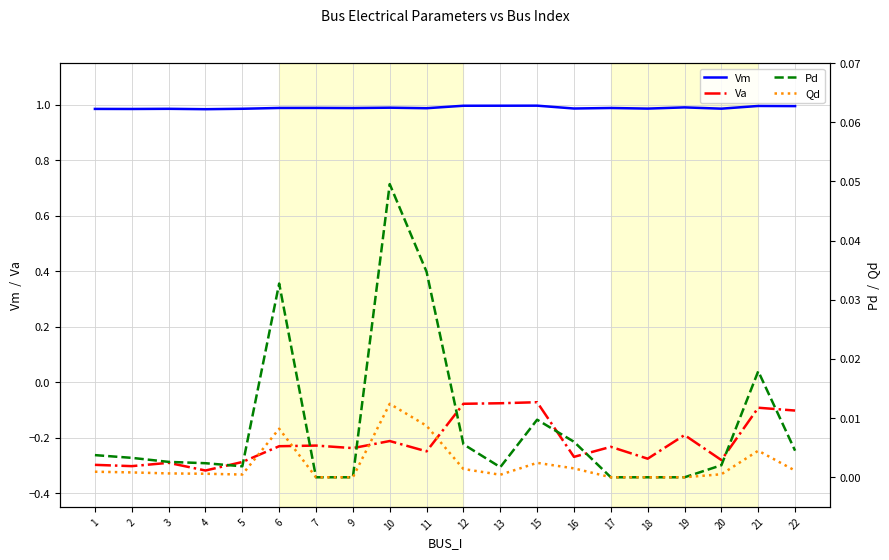

Is it true that Pd equals 0.0 at 5?

False